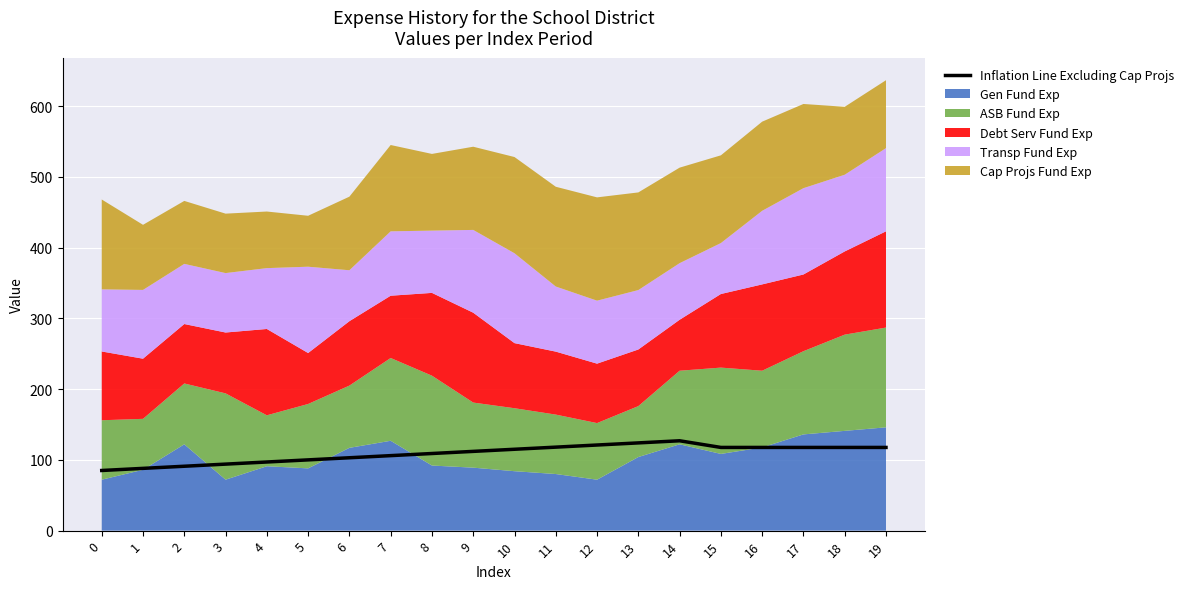

What is the sum of the values at 8 and 13?

233.0